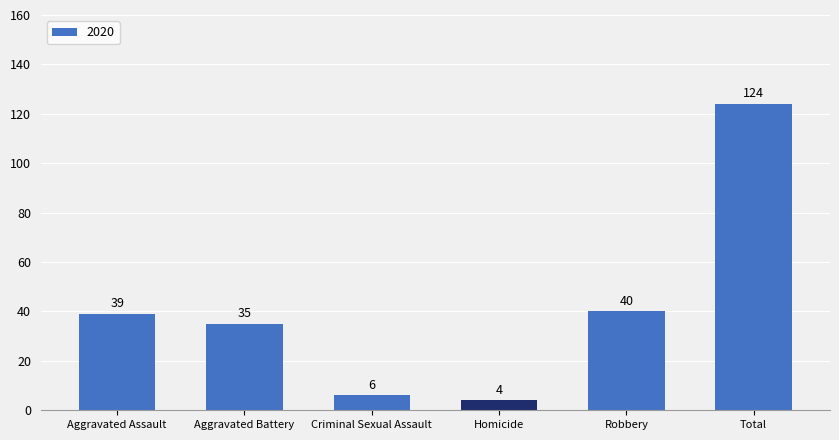

Which has a higher value, Robbery or Aggravated Battery?

Robbery